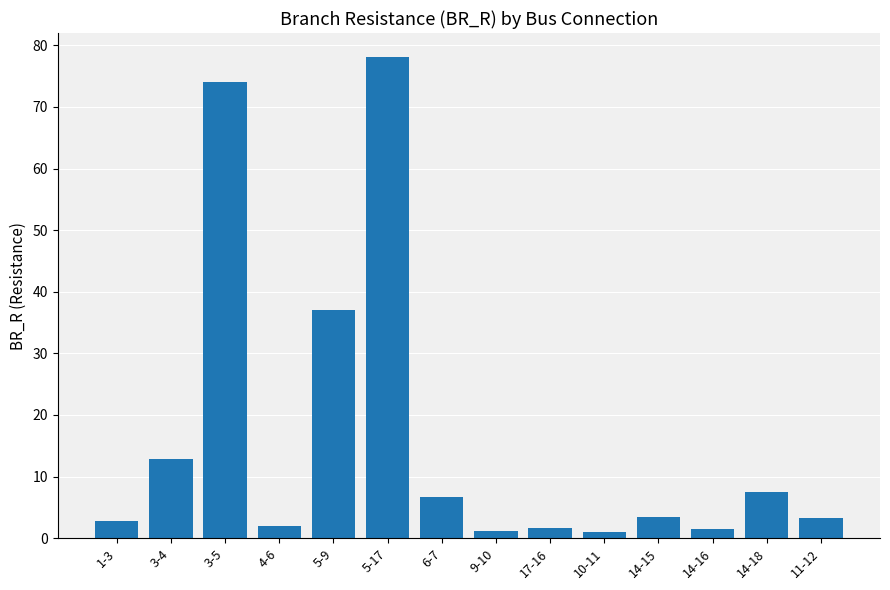

What is the value of the 2nd bar from the left?

12.8